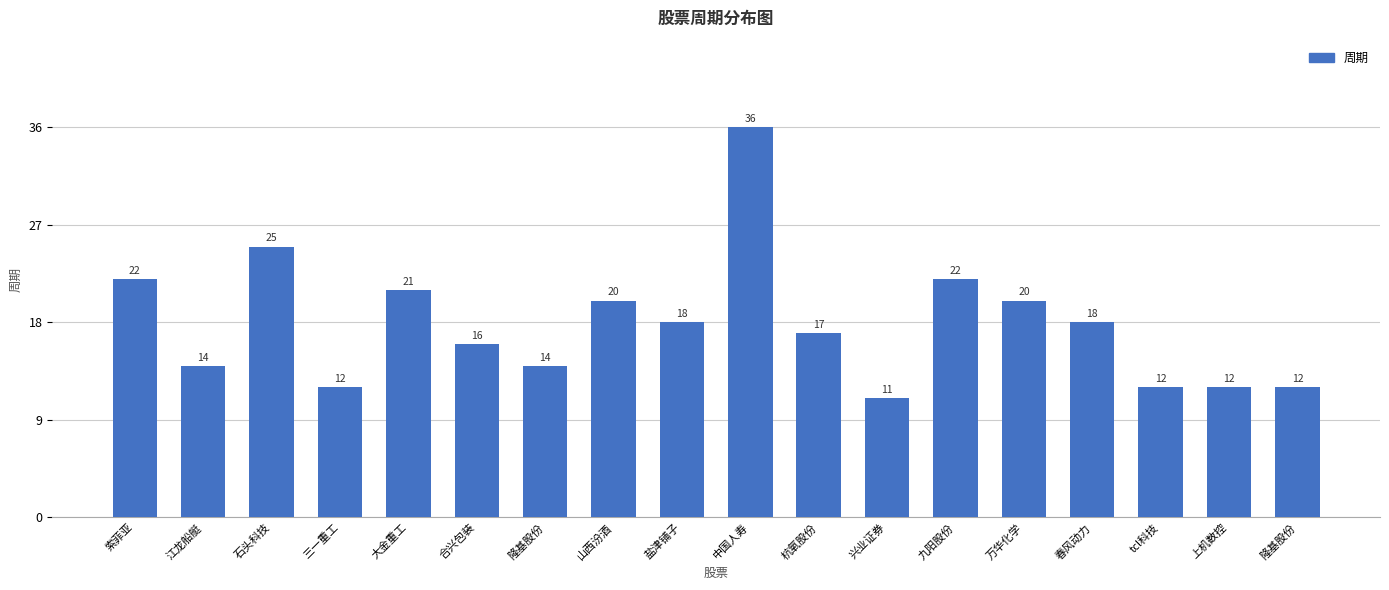

How many data points are less than 18?

9